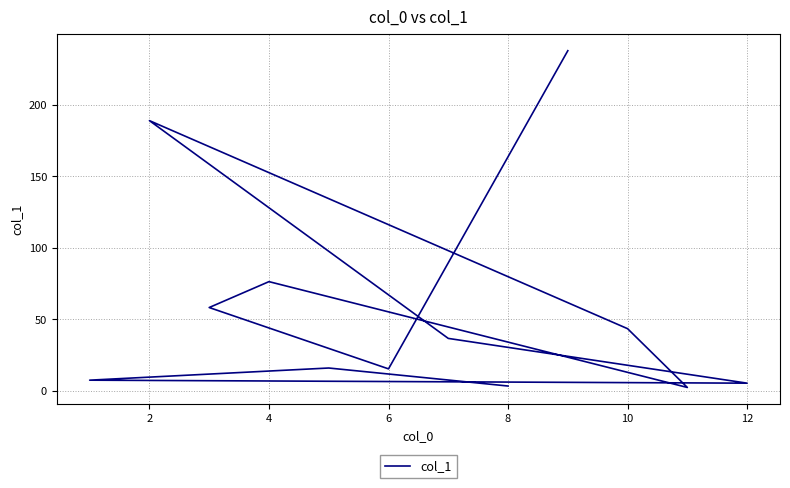

What is the average value?

57.7